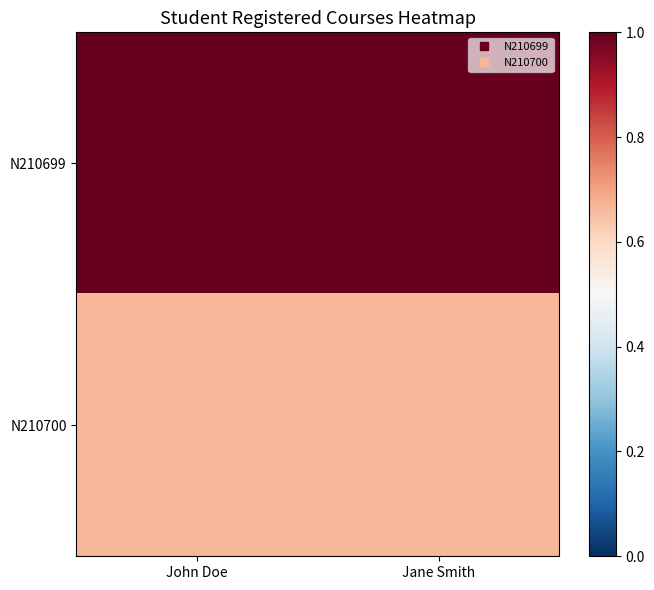

Reading right to left, what are all the values shown in this chart?

N210699: Jane Smith=1.0	John Doe=1.0
N210700: Jane Smith=0.7	John Doe=0.7